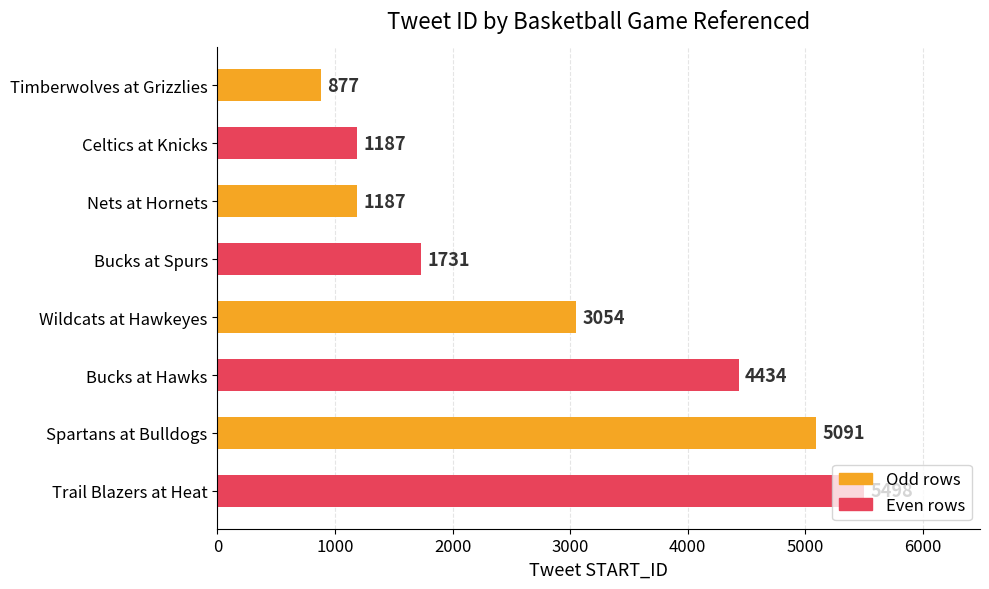

What is the greatest value displayed?

5498